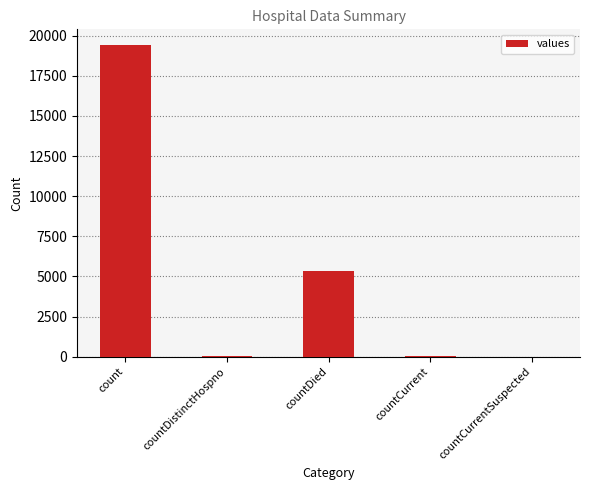

Which category has the highest value across all series?

count